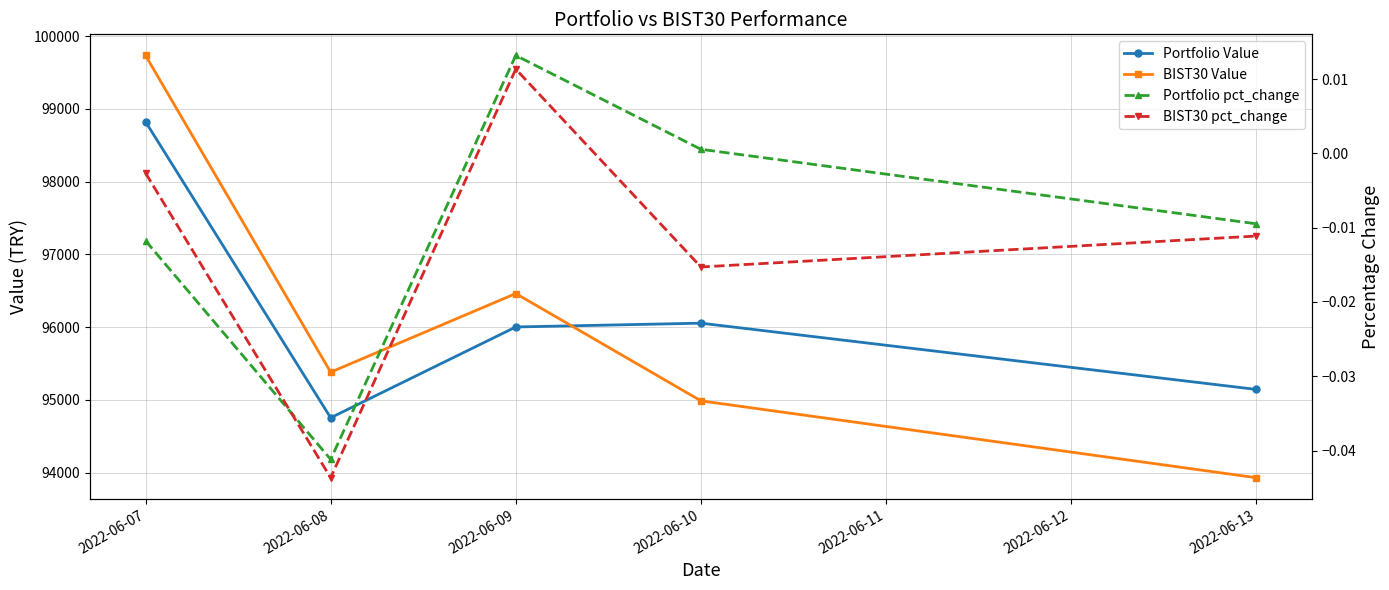

Reading left to right, list all the values displayed in this chart.

Portfolio Value: 98824.1	94754.3	96002.4	96054.7	95143.8
BIST30 Value: 99734.9	95381.2	96461.9	94986.9	93929.9
Portfolio pct_change: -0.0	-0.0	0.0	0.0	-0.0
BIST30 pct_change: -0.0	-0.0	0.0	-0.0	-0.0